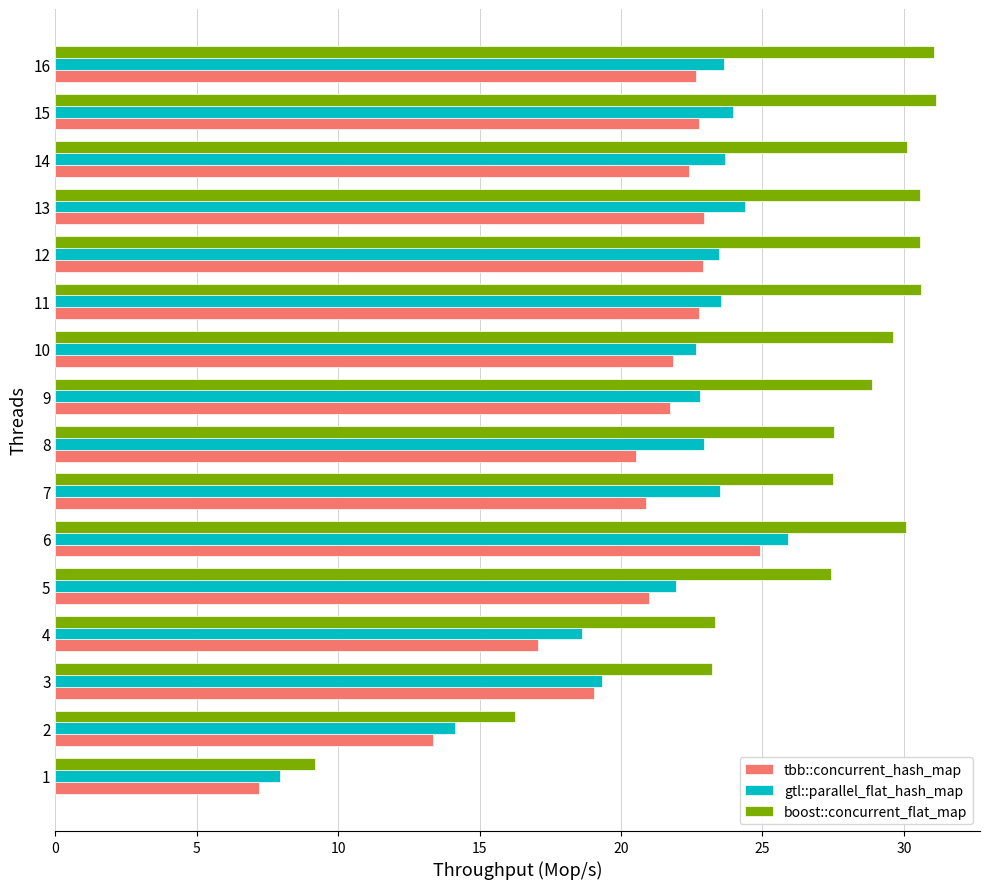

The boost::concurrent_flat_map series shows 30.6 at 11. True or false?

True